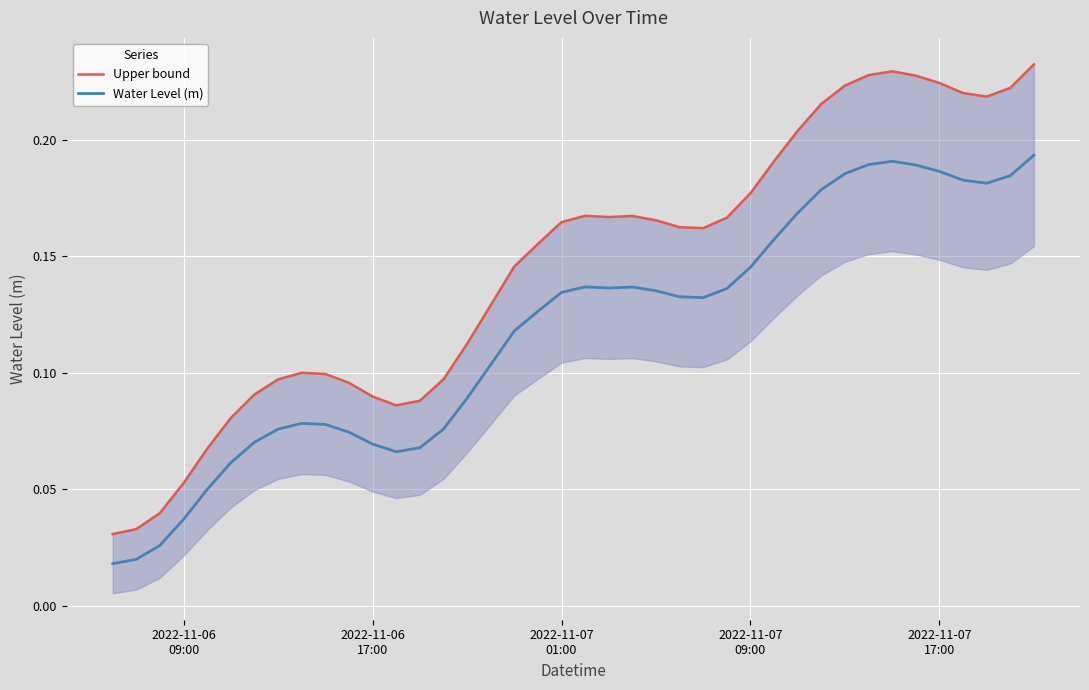

What is the value of the Upper bound point at the 18th from the left?

0.1